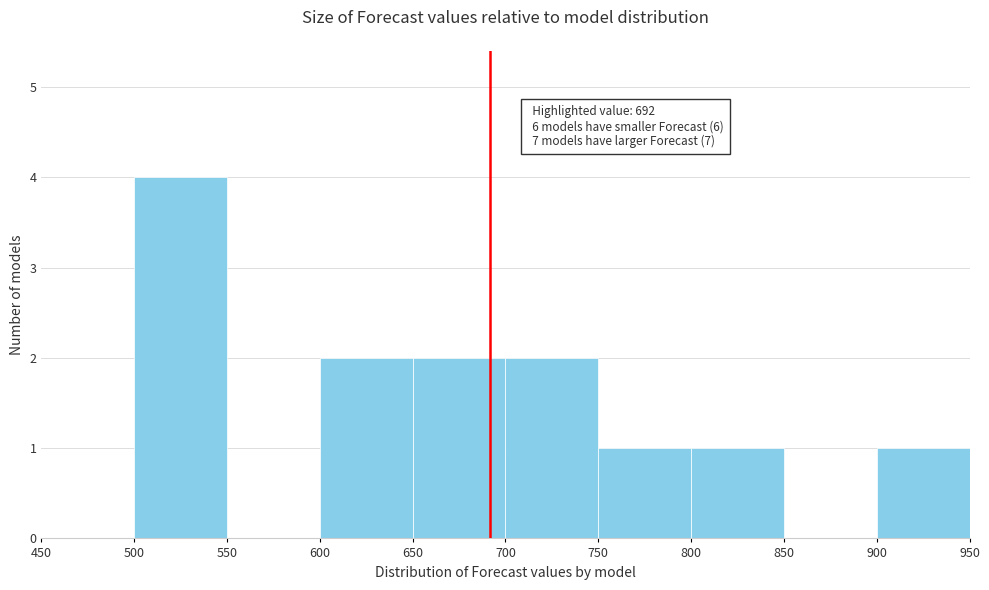

Over which range of the x-axis is the bar tallest?

500 to 550